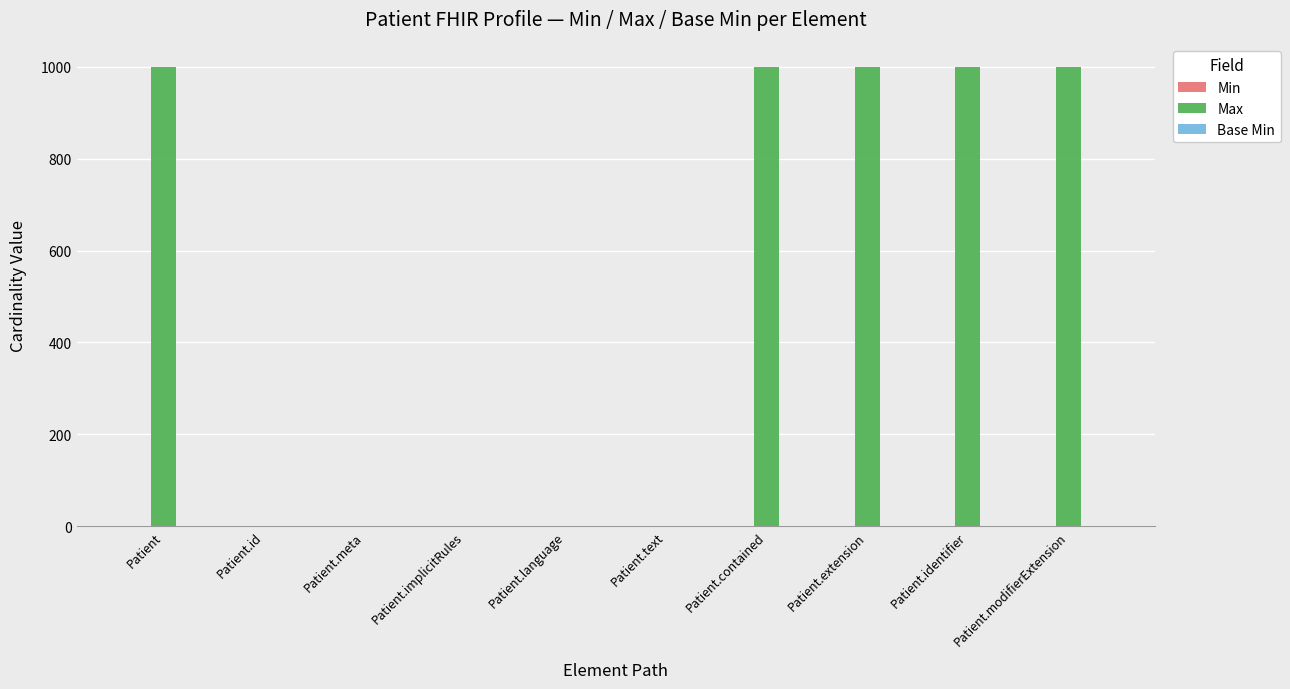

Which has a higher value, Patient.contained or Patient.implicitRules?

Patient.contained